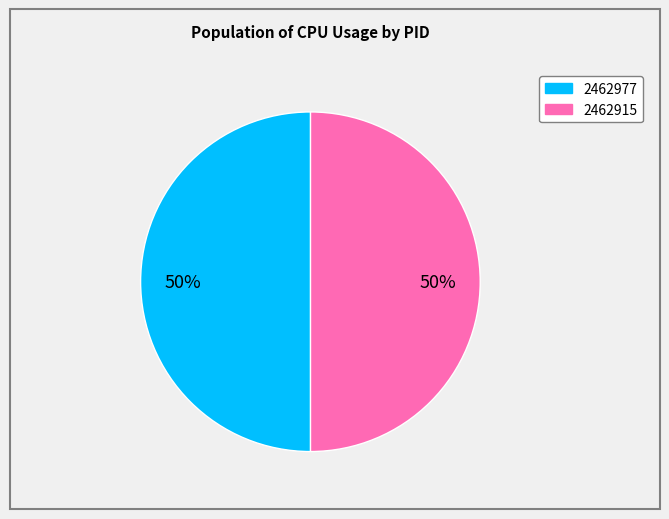

How many slices are in this pie chart?

2